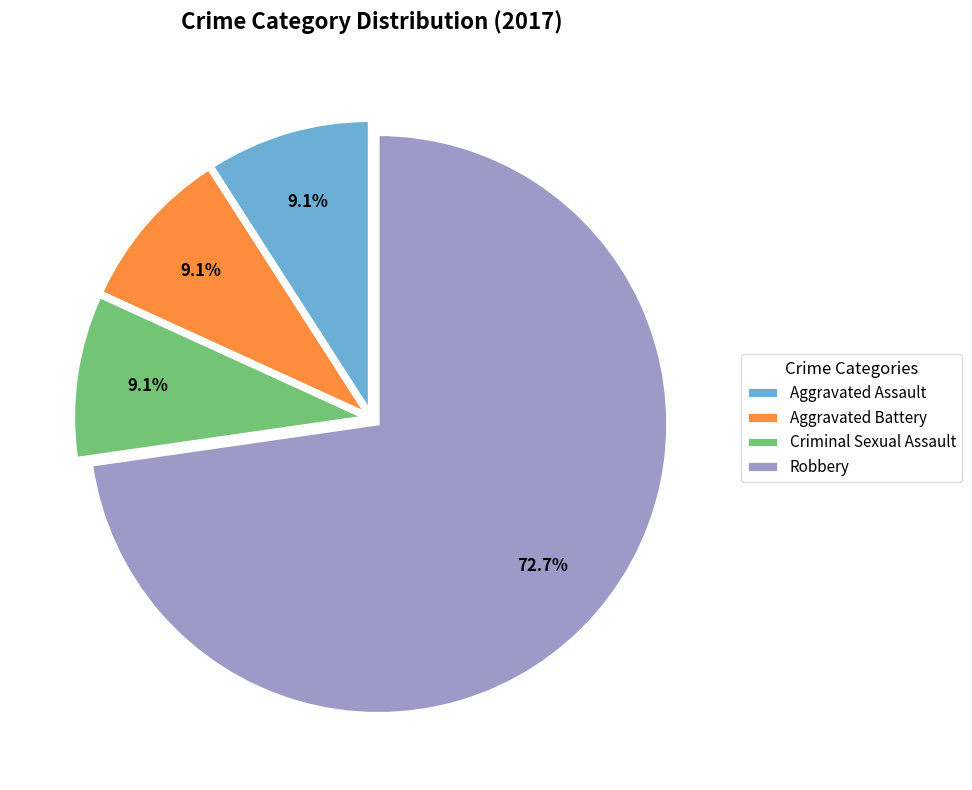

Which slice represents more than half of the pie?

Robbery